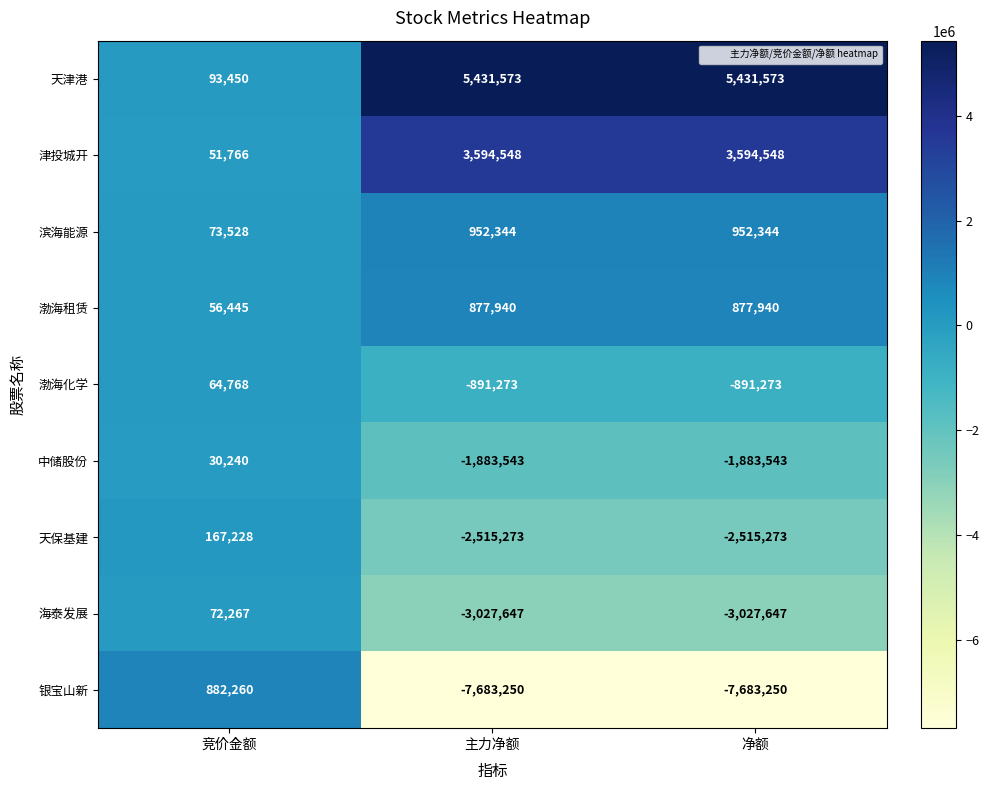

What is the spread (max minus min) of values at 竞价金额?

852020